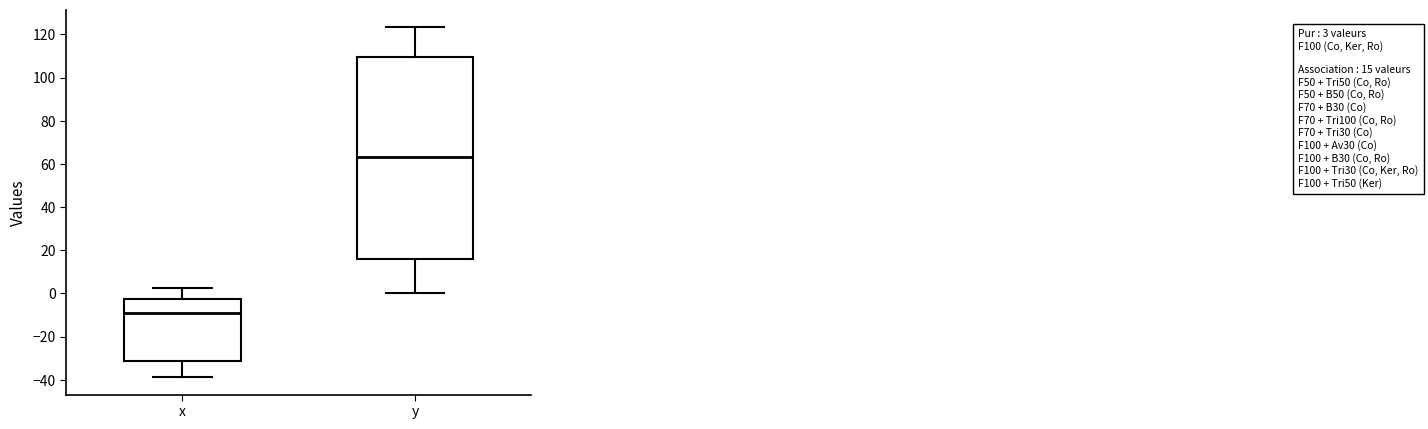

Which box has the highest median line?

y